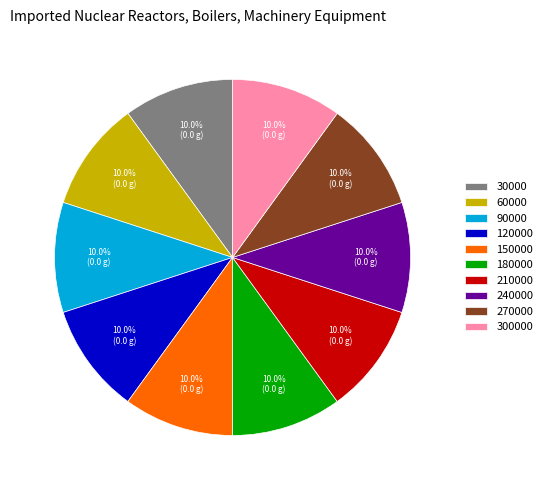

To the nearest percent, what is the average slice percentage?

10%